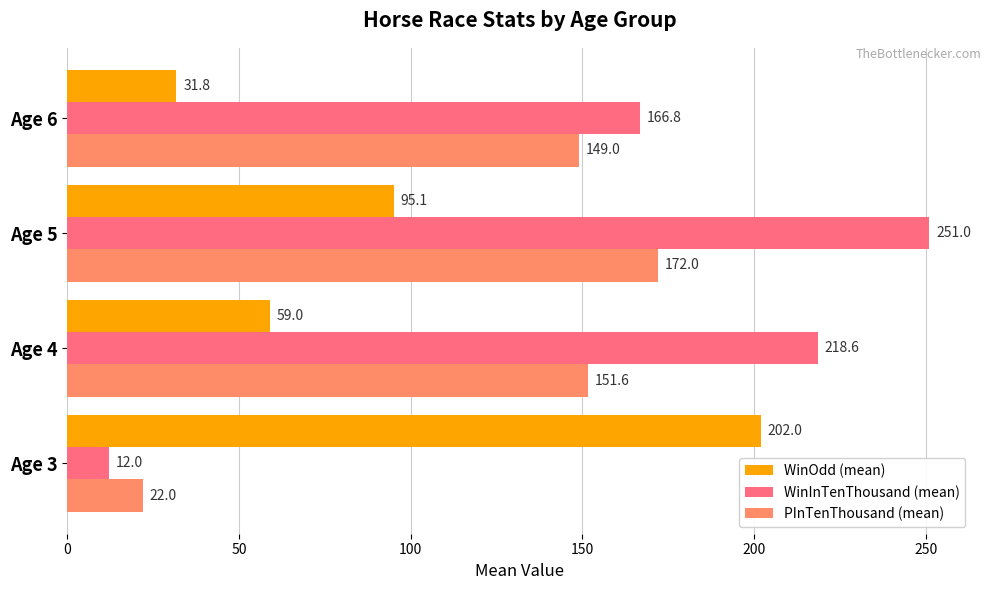

What is the greatest value displayed?

251.0